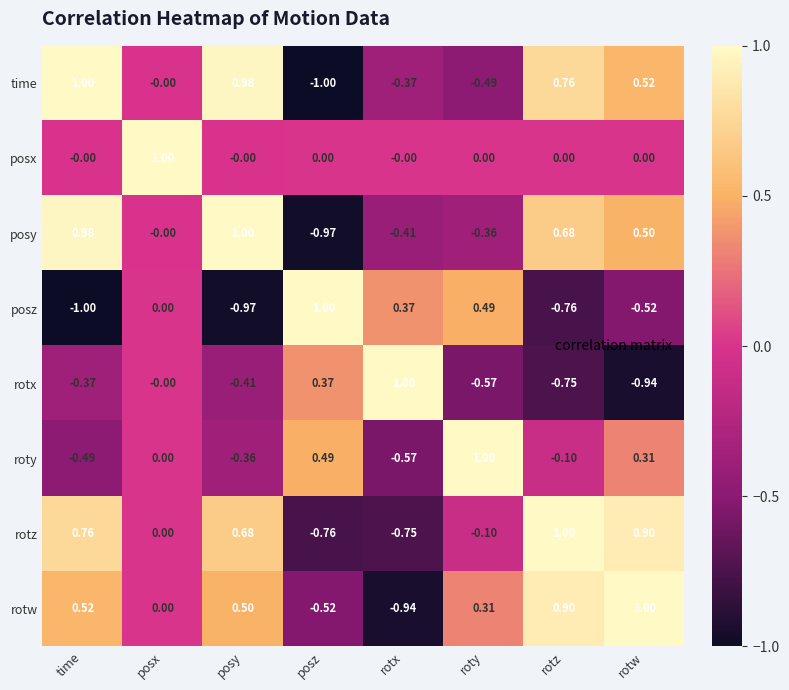

Which series has the largest total across all categories?

rotw